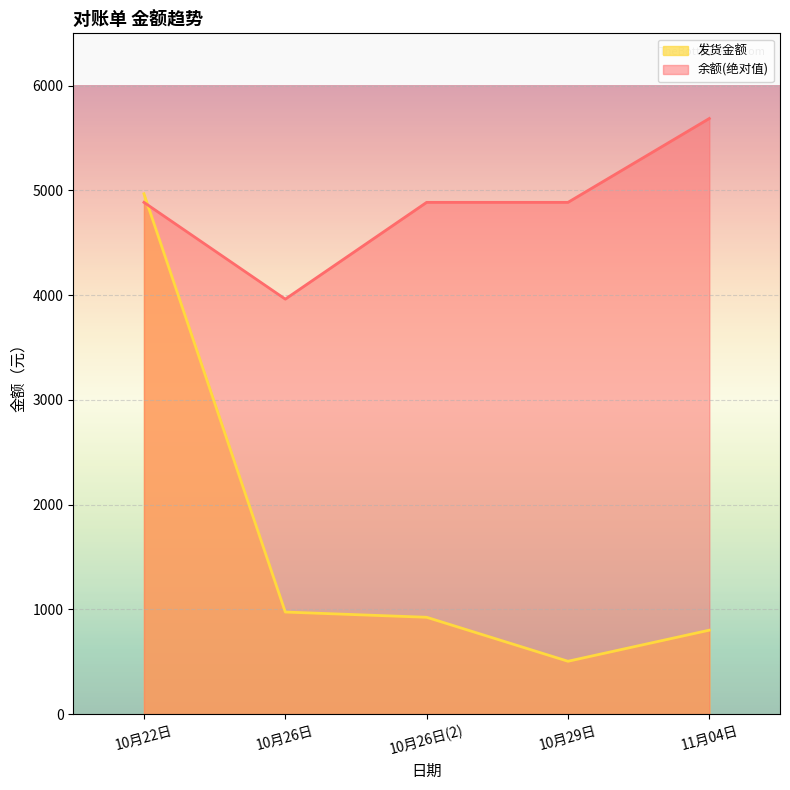

Is it true that 余额 equals 4886 at 10月26日(2)?

True